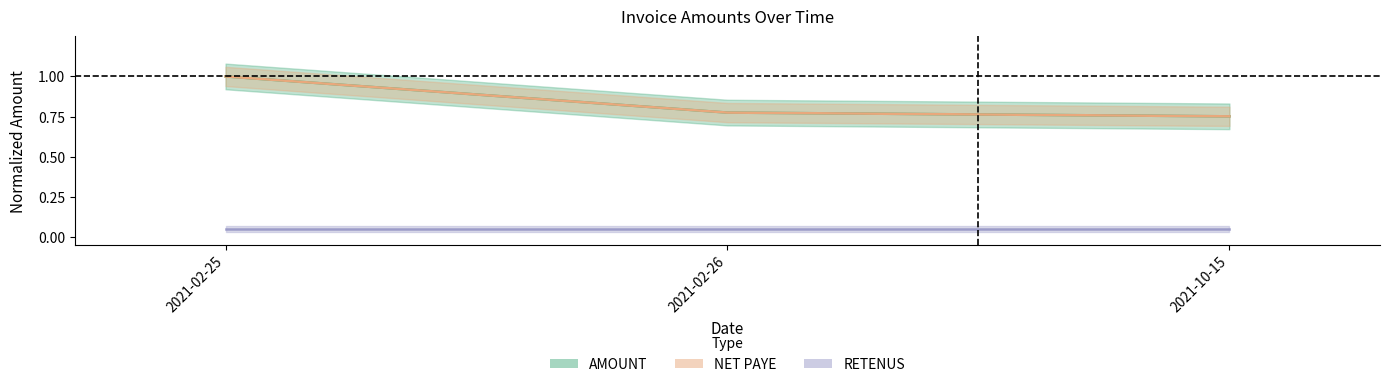

At which label does NET PAYE reach its peak?

2021-02-25